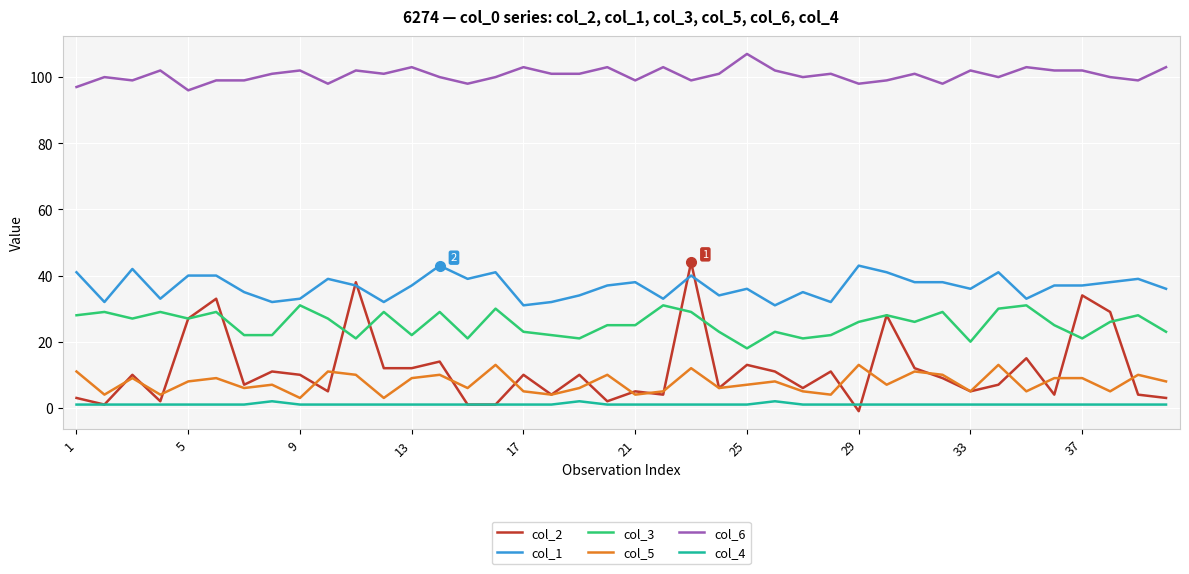

Which series has the widest spread of values?

col_2